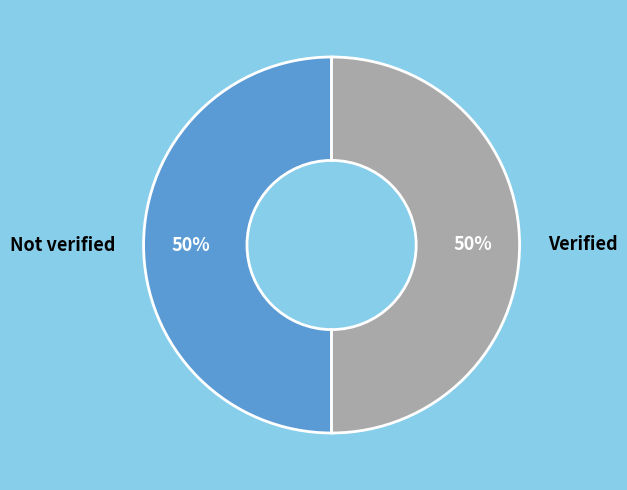

Combined, do Not verified and Verified account for over 50%?

Yes